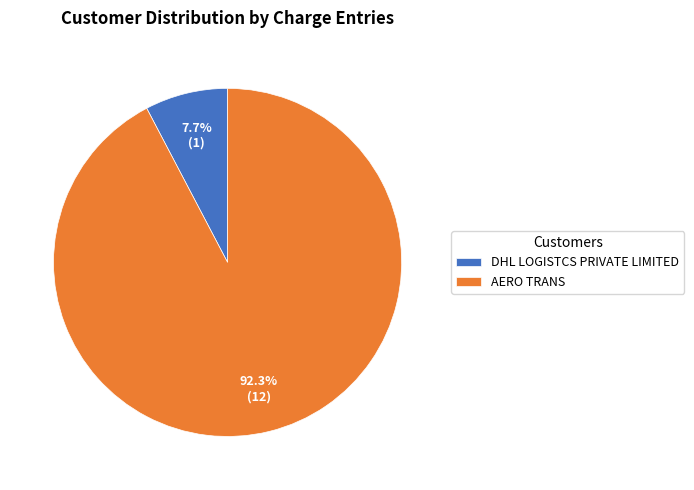

What percentage is the AERO TRANS slice, to the nearest percent?

92%